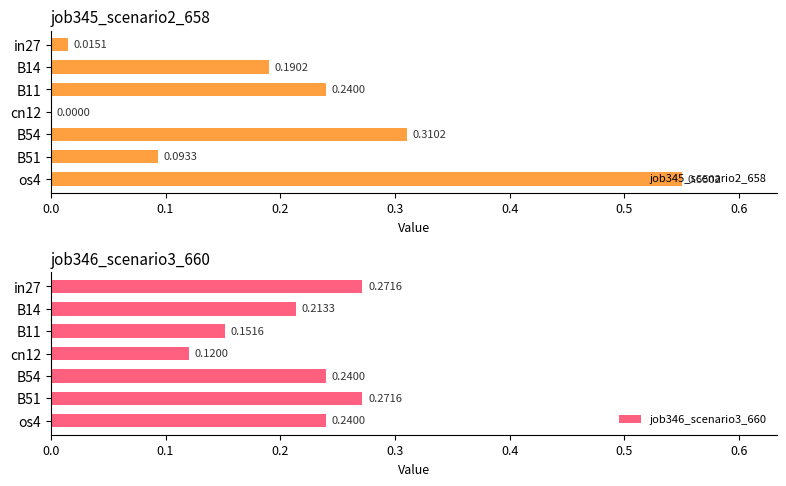

Reading right to left, transcribe all the data shown in this chart.

job345_scenario2_658: 0.6	0.1	0.3	0.0	0.2	0.2	0.0
job346_scenario3_660: 0.2	0.3	0.2	0.1	0.2	0.2	0.3